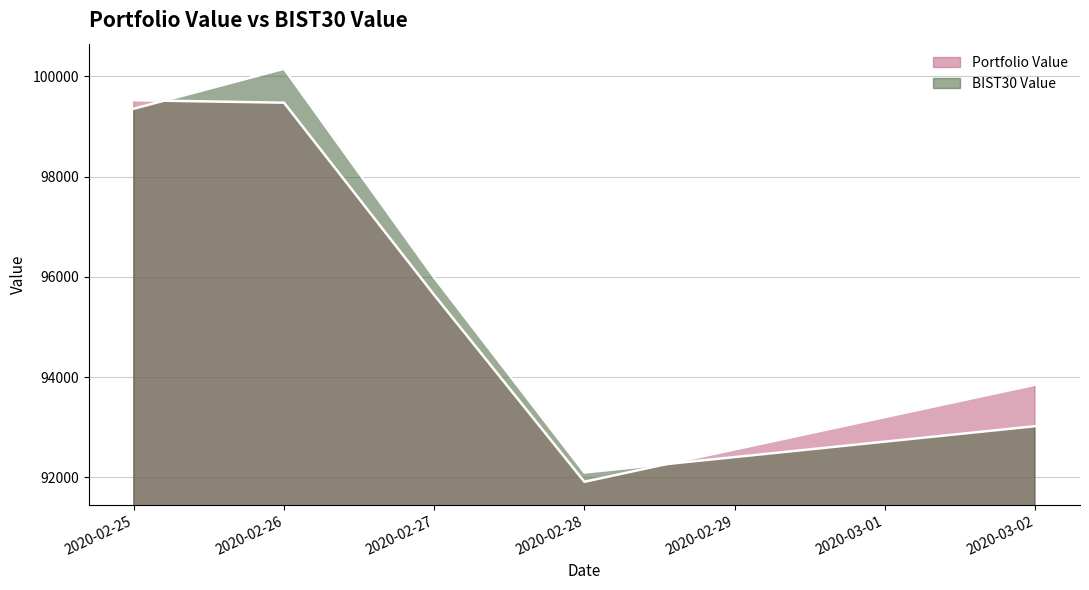

Between which two adjacent categories do Portfolio Value and BIST30 Value first intersect?

2020-02-25 and 2020-02-26